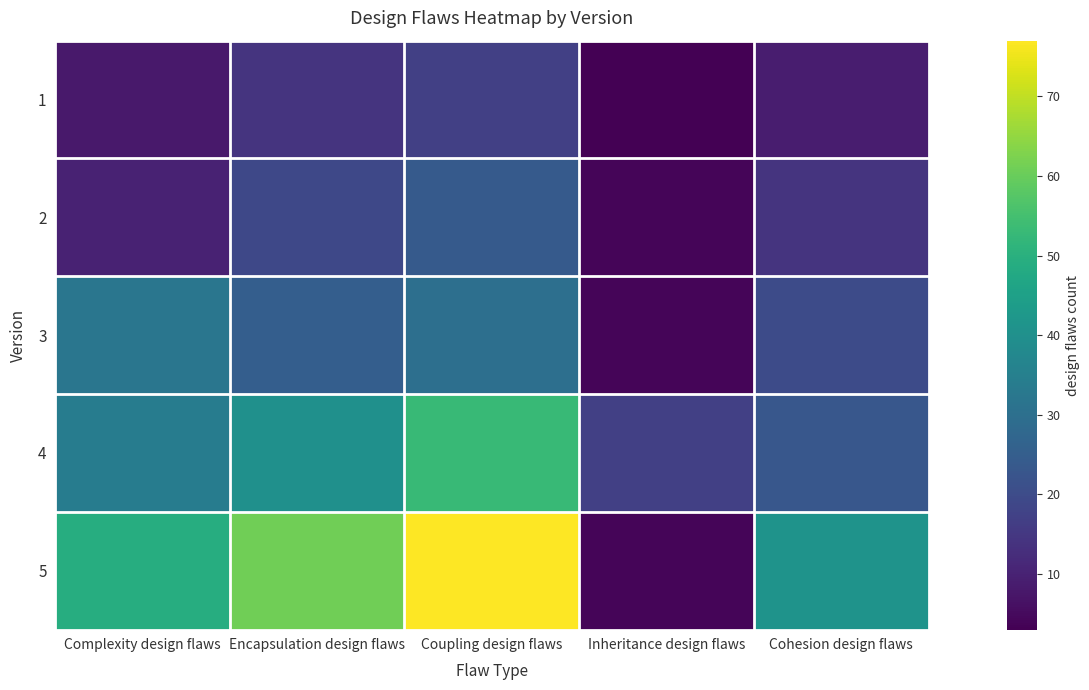

Reading left to right, transcribe all the data shown in this chart.

1: Complexity design flaws=8	Encapsulation design flaws=14	Coupling design flaws=17	Inheritance design flaws=3	Cohesion design flaws=9
2: Complexity design flaws=10	Encapsulation design flaws=19	Coupling design flaws=24	Inheritance design flaws=4	Cohesion design flaws=14
3: Complexity design flaws=32	Encapsulation design flaws=25	Coupling design flaws=30	Inheritance design flaws=4	Cohesion design flaws=20
4: Complexity design flaws=34	Encapsulation design flaws=40	Coupling design flaws=53	Inheritance design flaws=17	Cohesion design flaws=23
5: Complexity design flaws=49	Encapsulation design flaws=61	Coupling design flaws=77	Inheritance design flaws=4	Cohesion design flaws=41